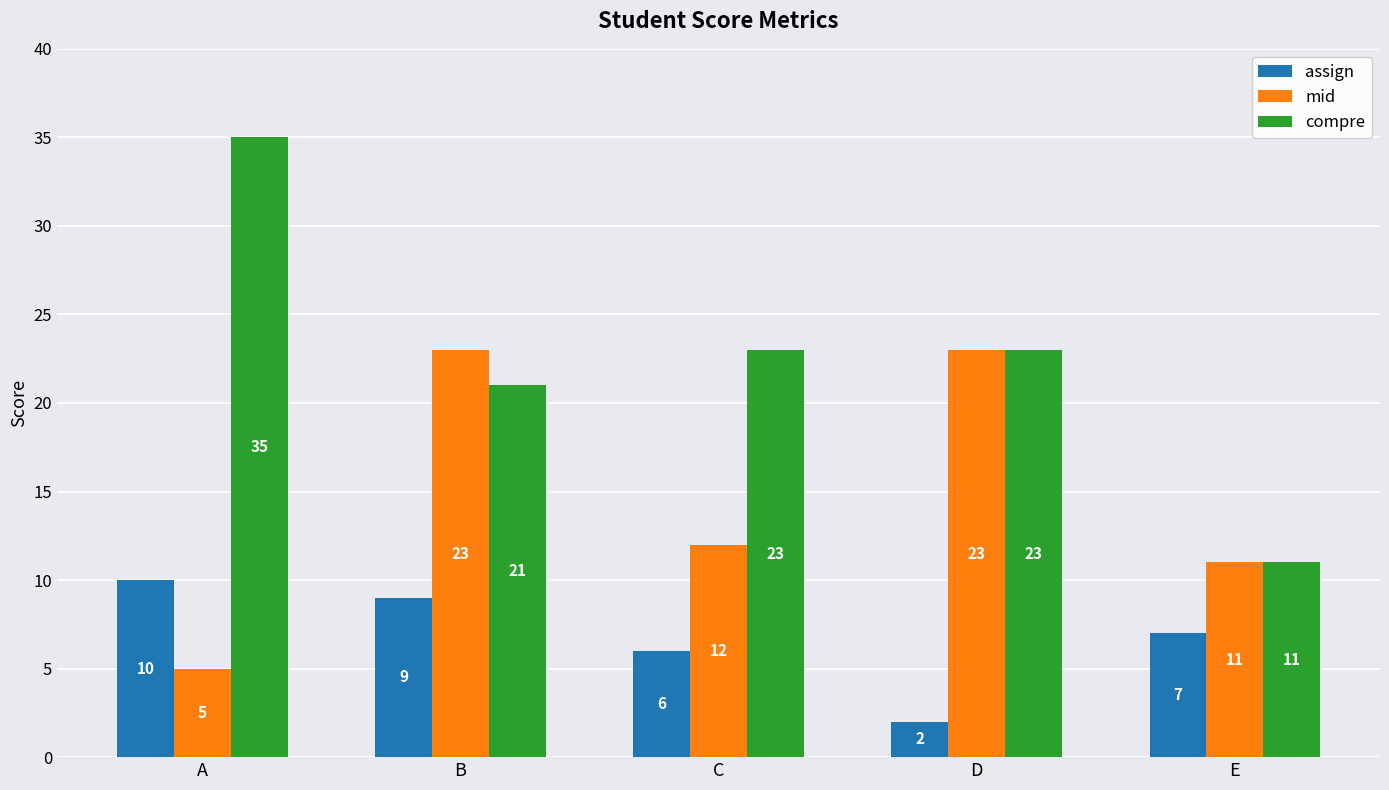

How many bars are there in total?

15